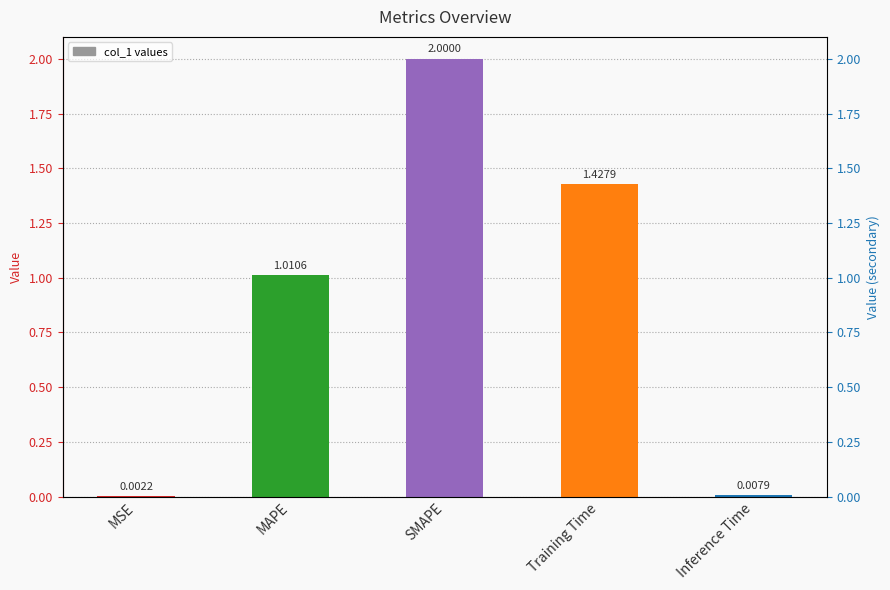

The chart shows a value of 0.5 at SMAPE. True or false?

False